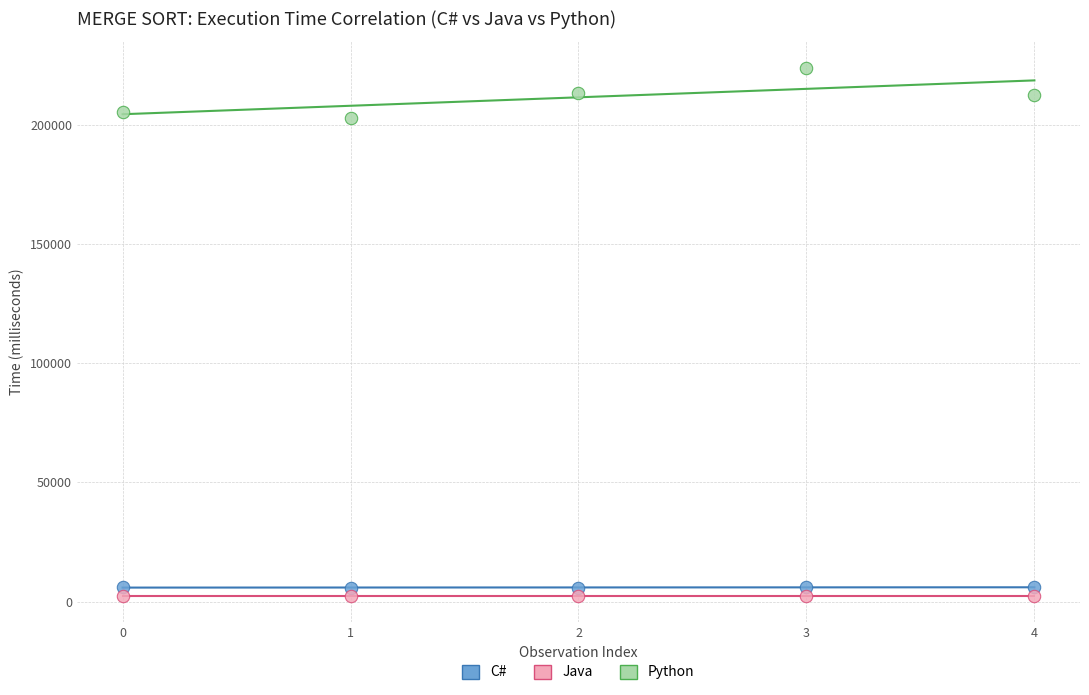

Which series has the widest spread of Y values?

Python